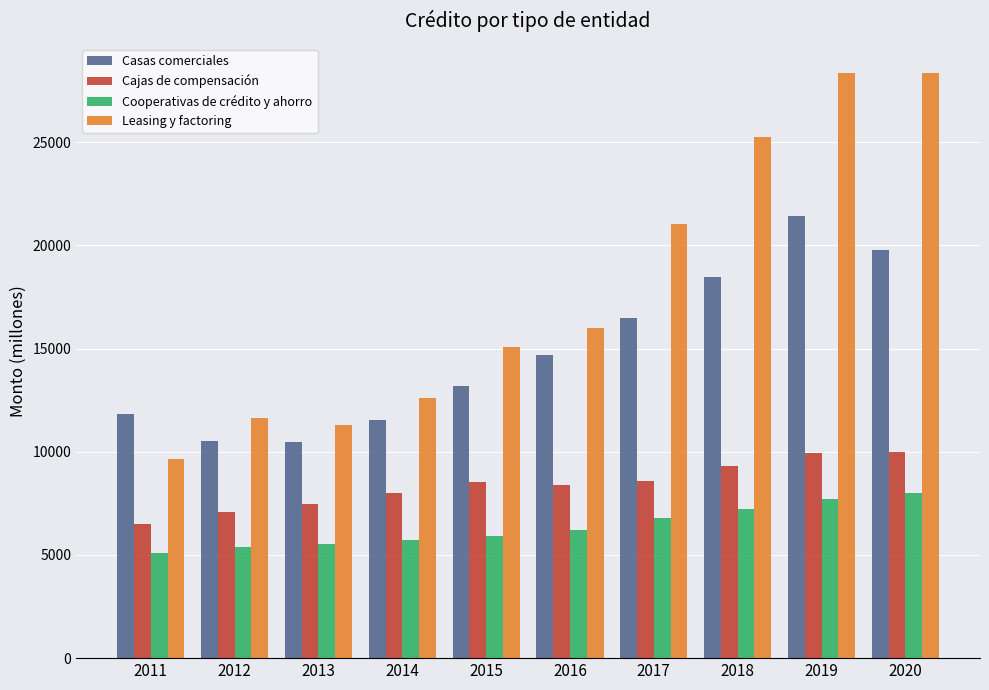

Which series has the largest range (max minus min)?

Leasing y factoring